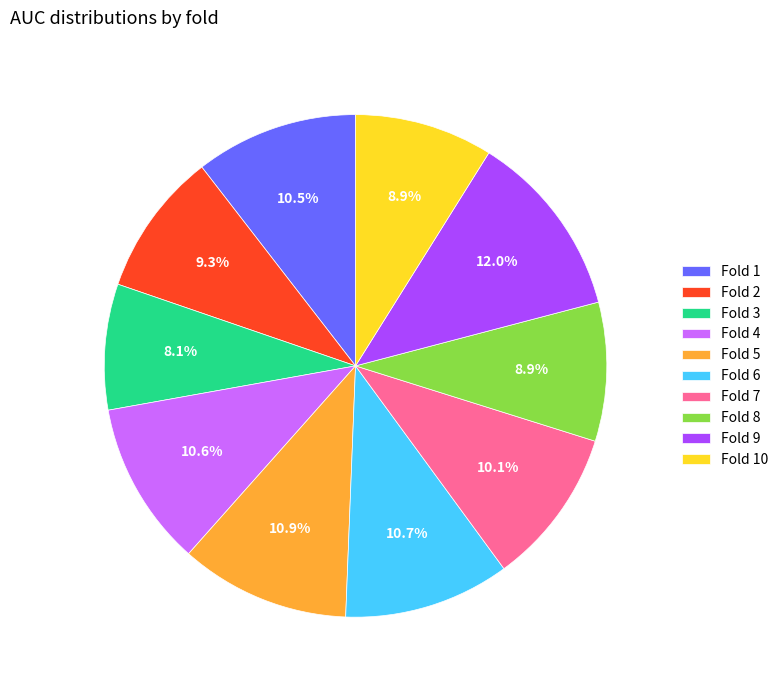

Count the number of slices in the pie.

10